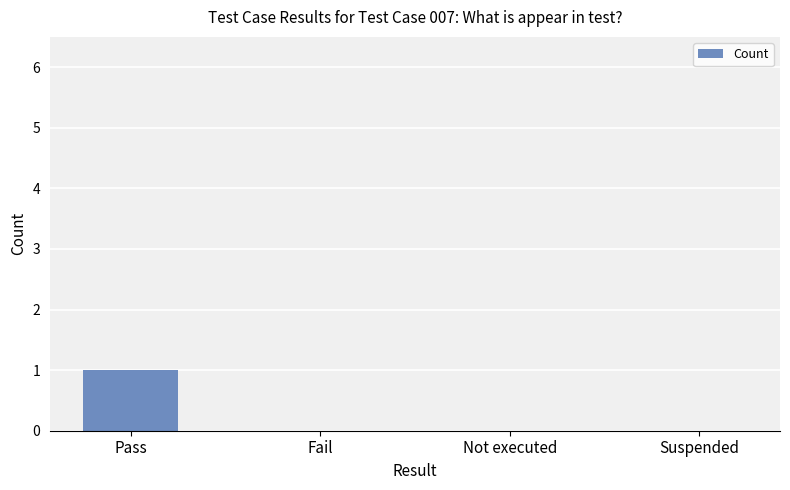

Count the number of categories in the chart.

4